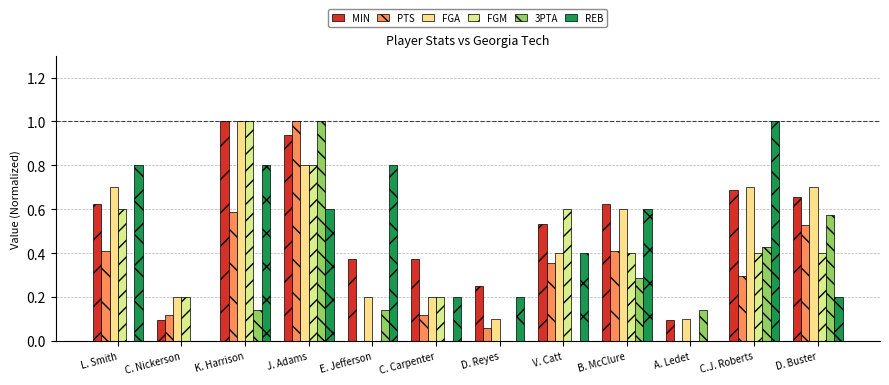

Which category has the lowest value in the REB series?

C. Nickerson